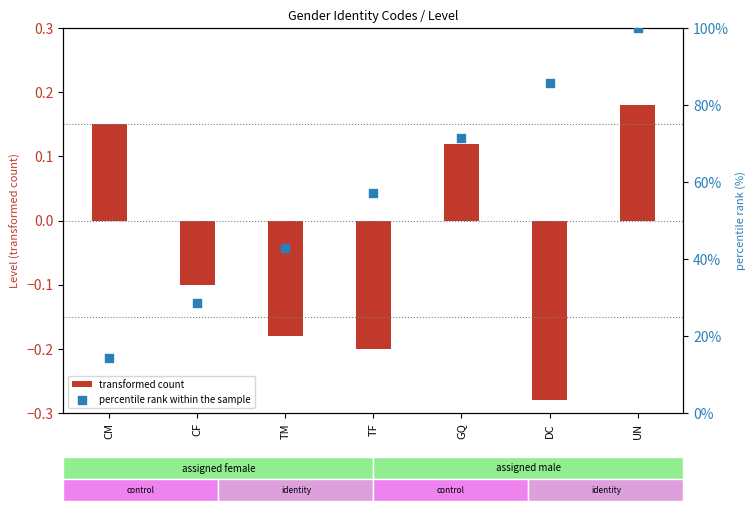

Which series has the widest spread of Y values?

percentile rank within the sample